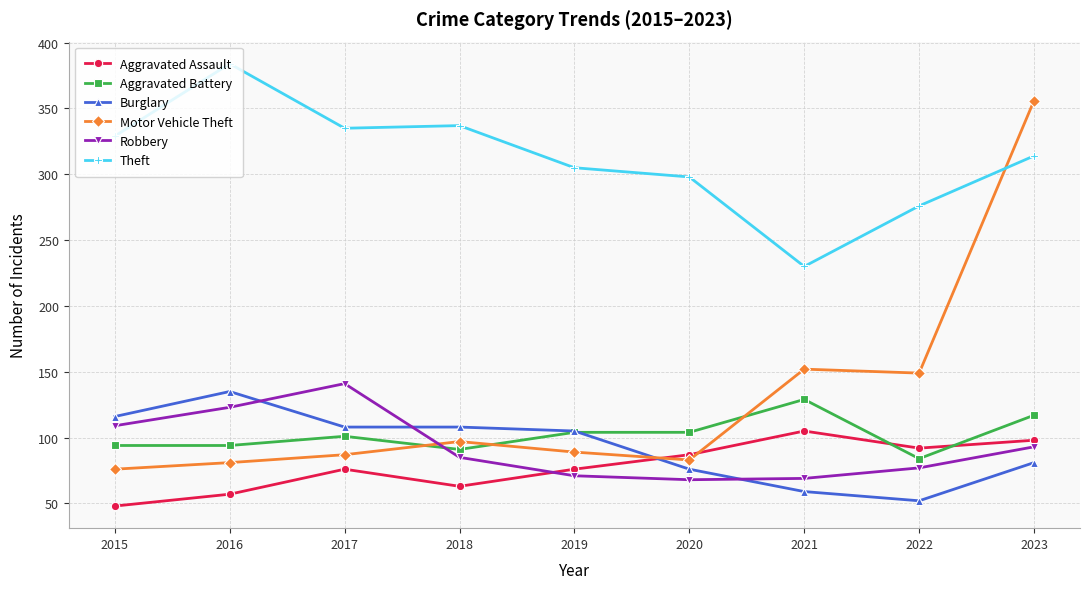

At which label is Robbery closest to 104?

2015